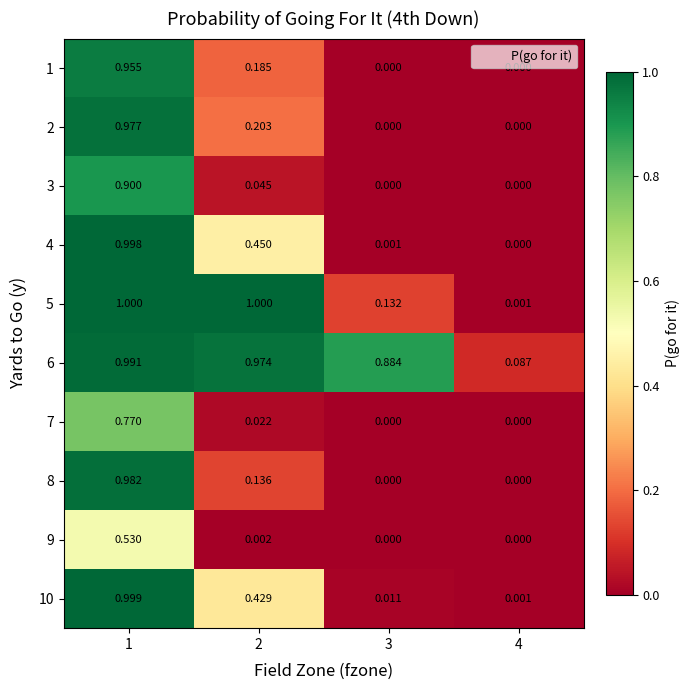

Rank the series by their maximum value, from highest to lowest.

5, 10, 4, 6, 8, 2, 1, 3, 7, 9